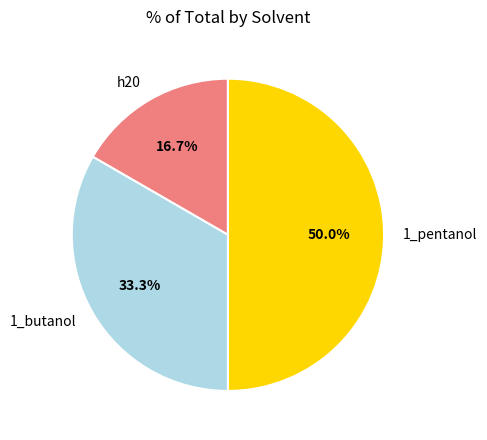

Is h20 the majority of the pie?

No